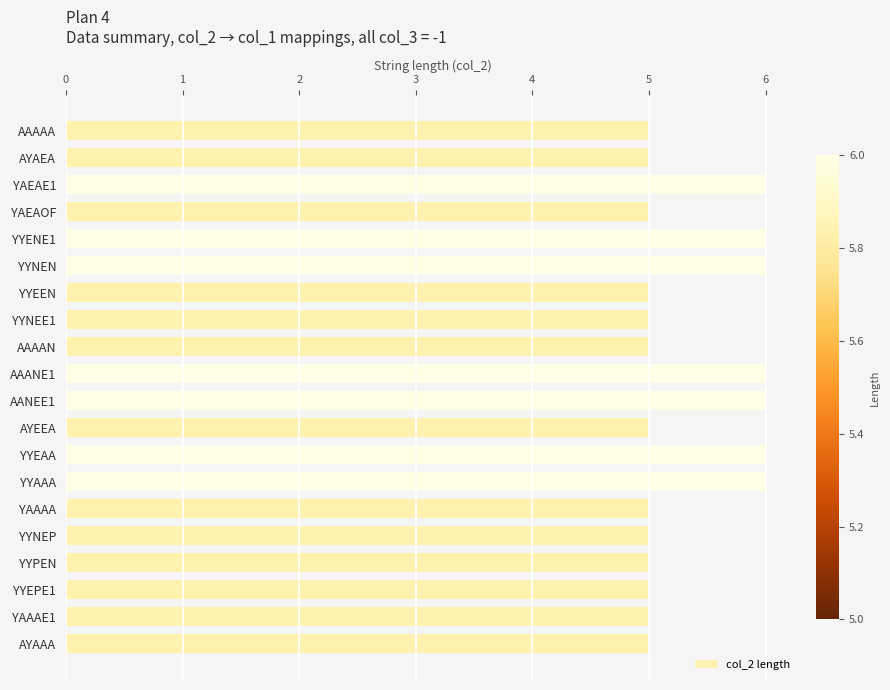

Approximately how many times larger is the value at YYEPE1 compared to AYEEA?

1.0